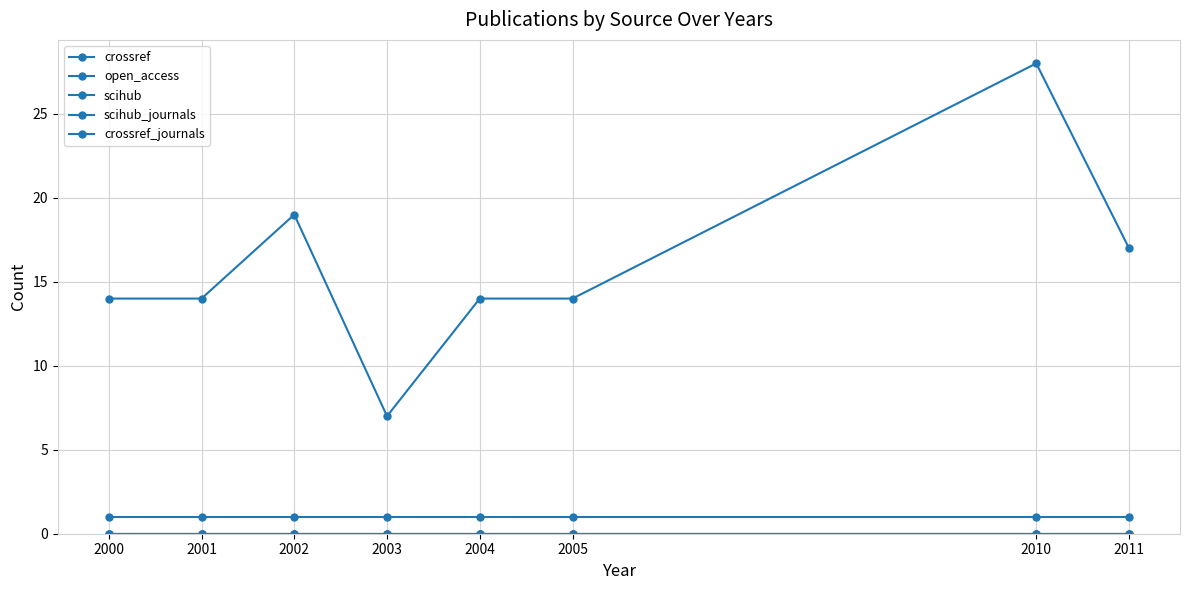

How many lines are shown in the chart?

5